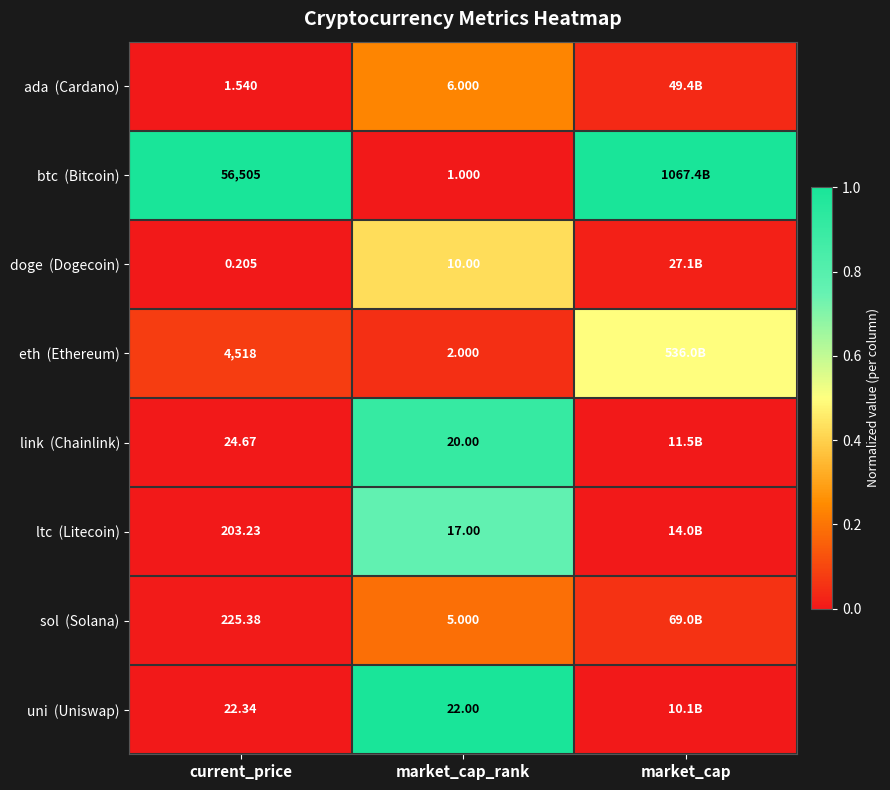

Between current_price and market_cap_rank, which series saw the biggest shift?

btc (Bitcoin)